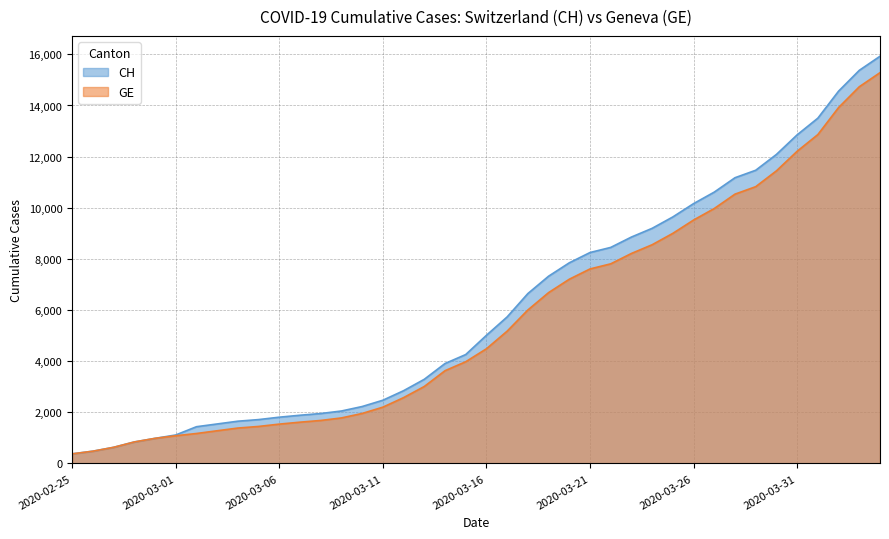

What is the sum of the CH values at 2020-03-28 and 2020-03-15?

15434